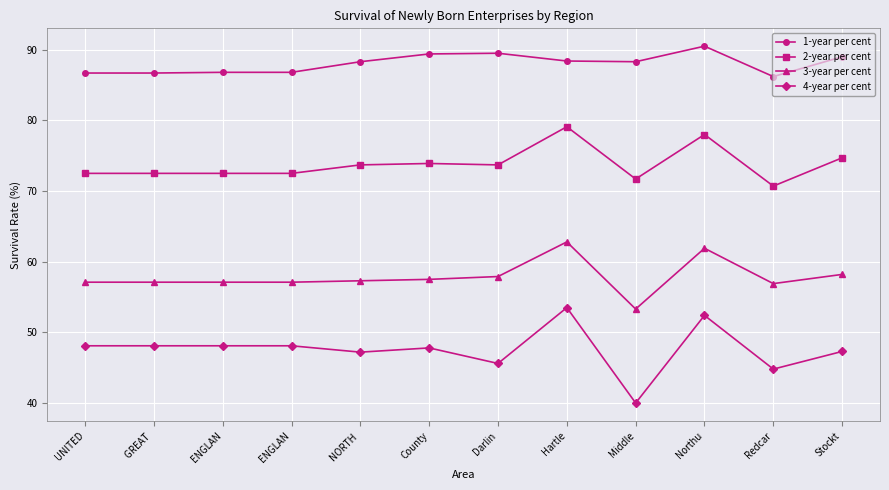

What is the label of the 9th point from the right?

ENGLAN